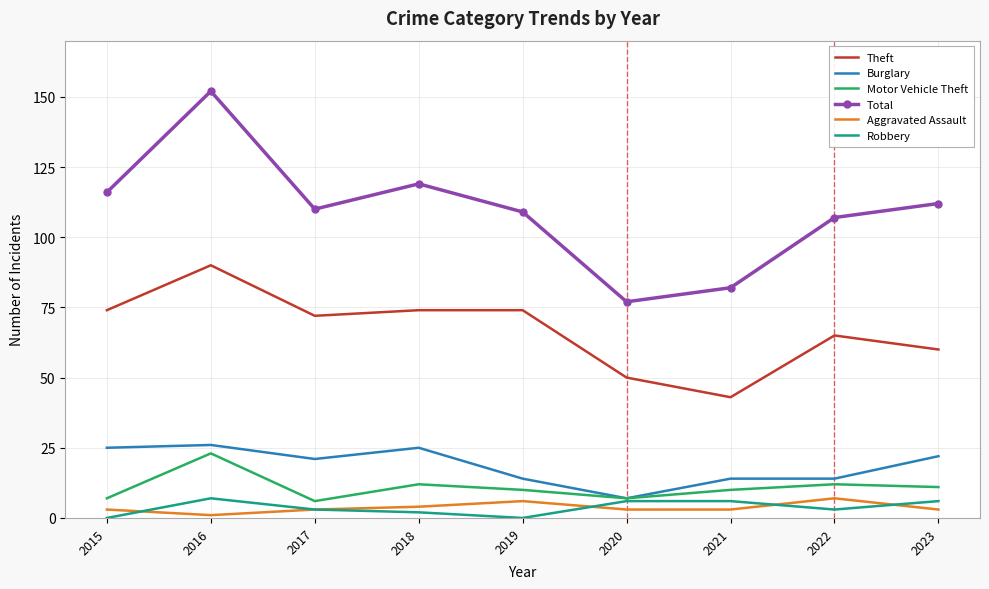

True or false: Theft has a value of 26 at 2018.

False